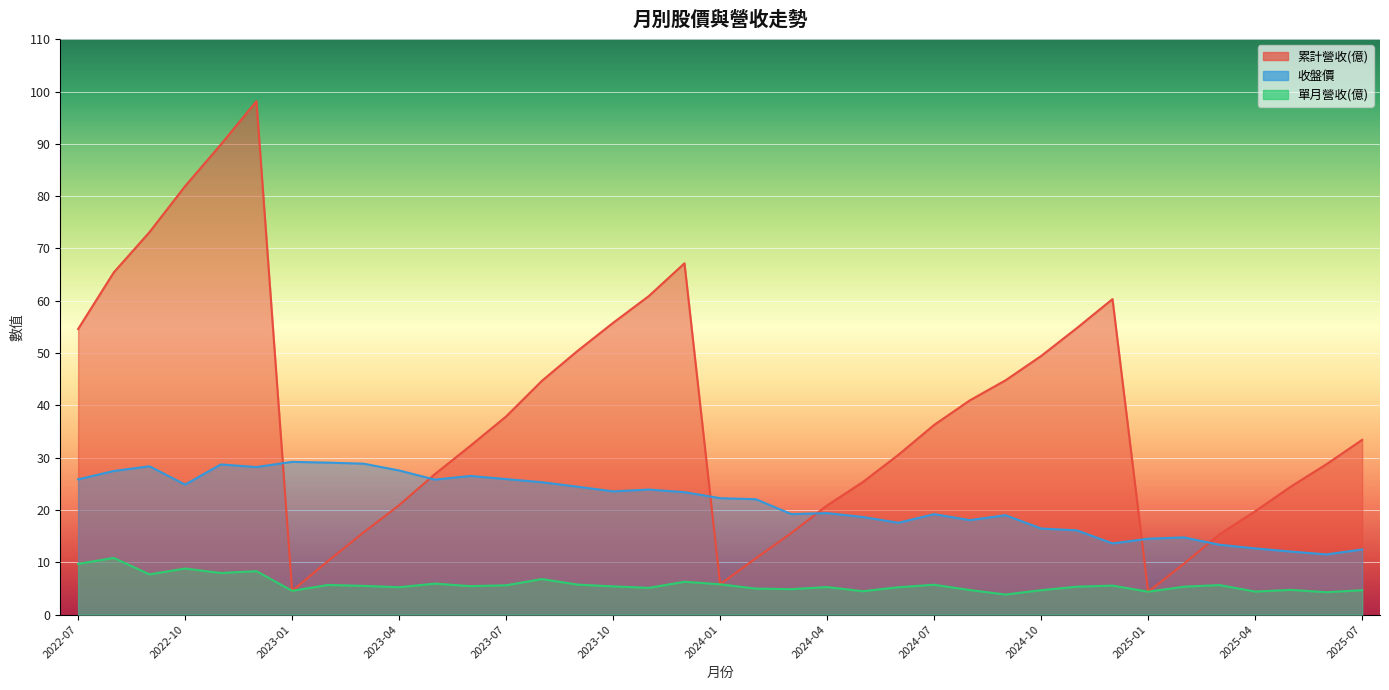

Where is 累計營收(億) nearest to the value 51?

2023-09